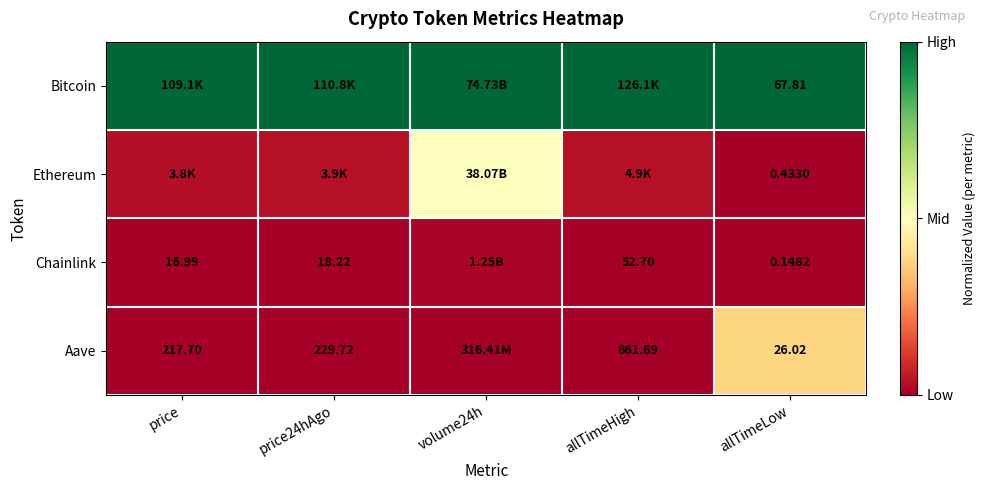

At allTimeLow, list the series in order from smallest to largest.

Chainlink, Ethereum, Aave, Bitcoin